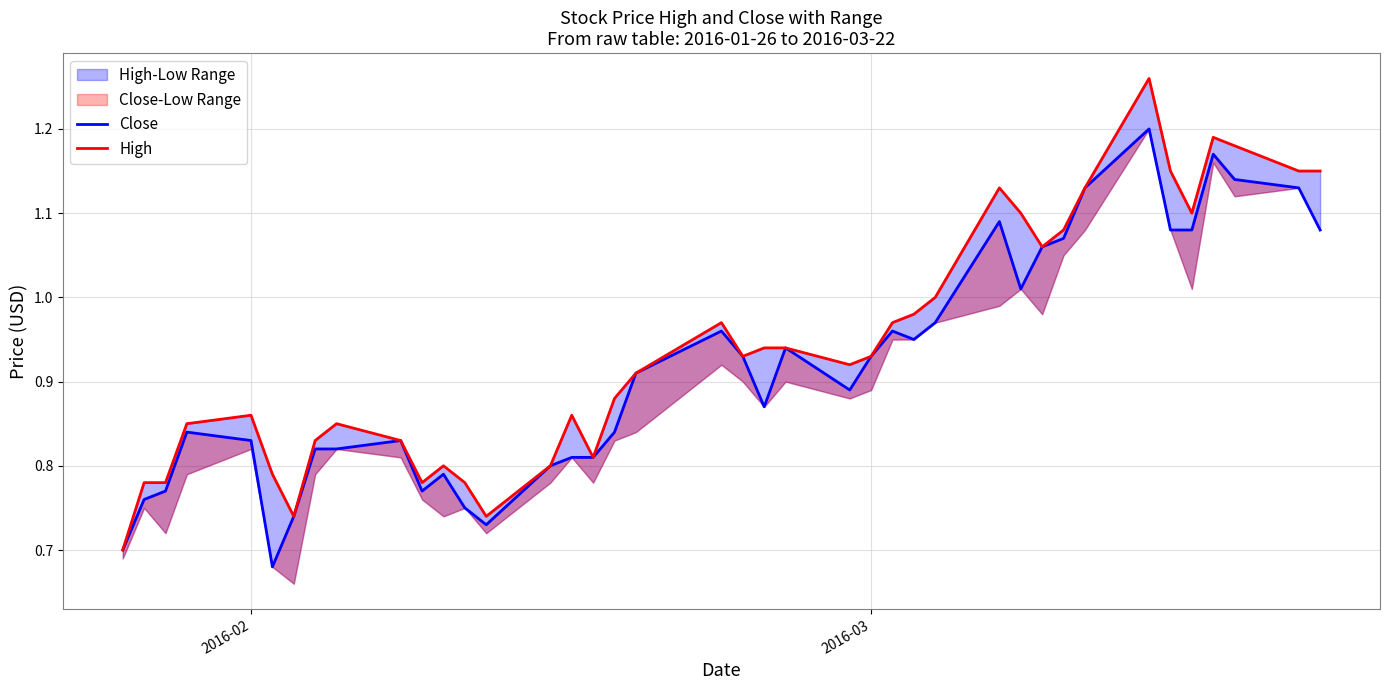

What is the value of the High point at the 8th from the left?

0.8